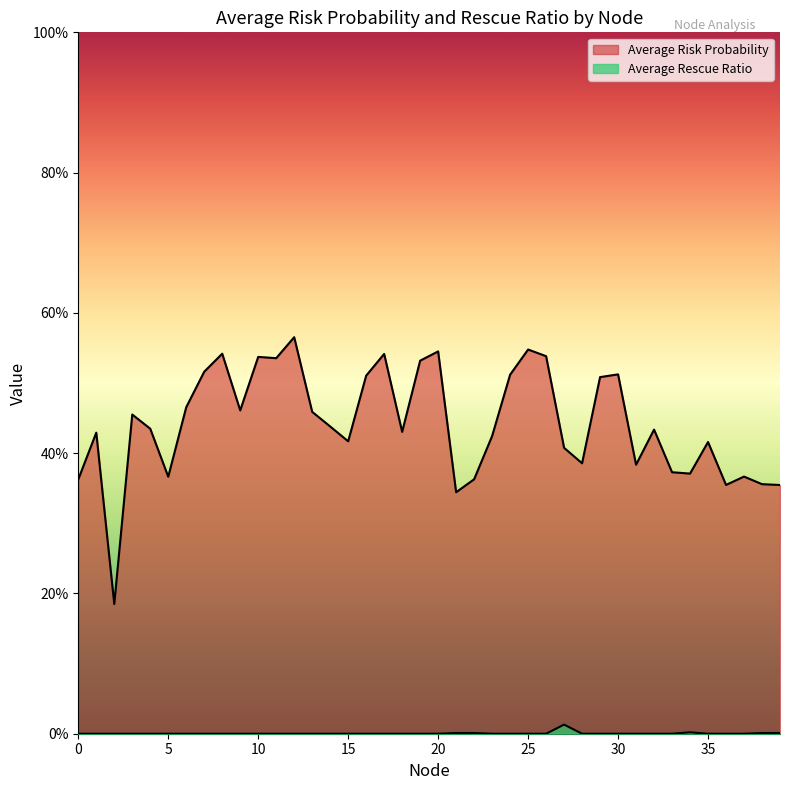

True or false: Average Rescue Ratio has more than 0 points higher than both neighbors.

True